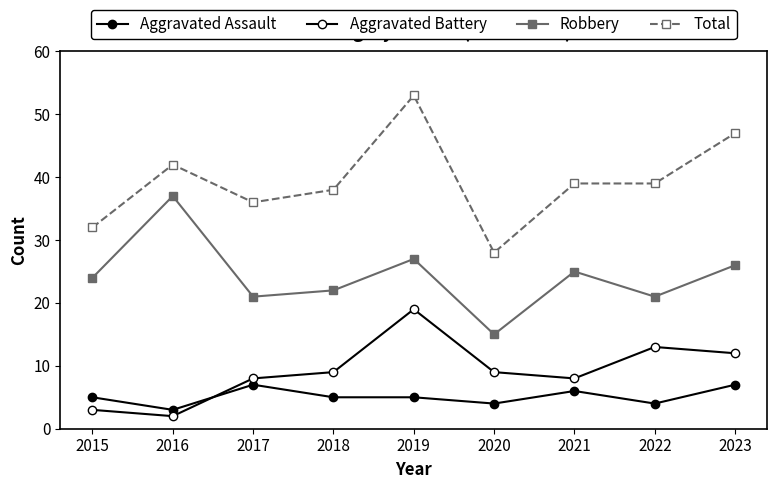

True or false: Aggravated Assault and Robbery cross at least once.

False